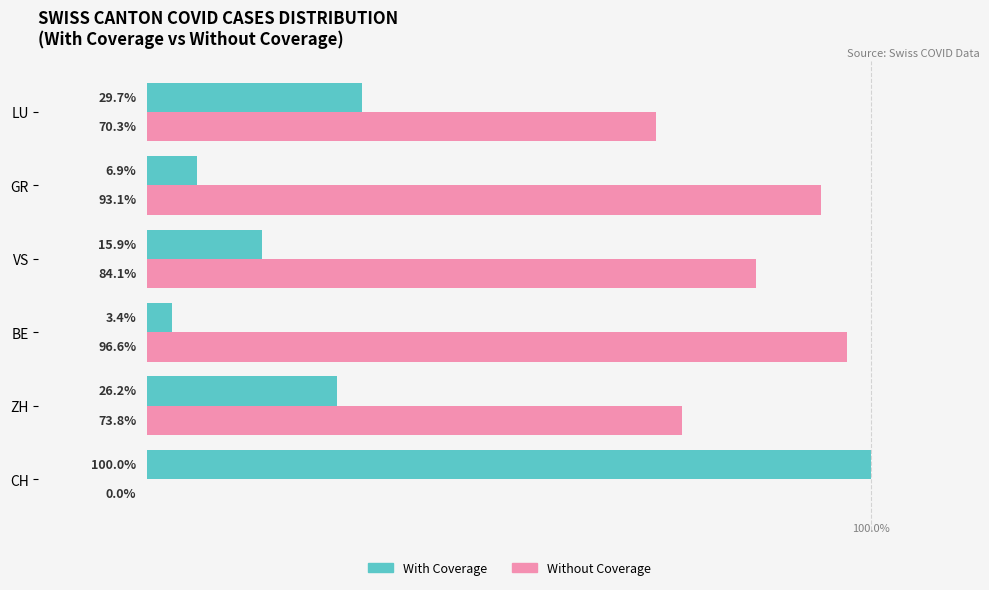

What are all the series names shown in the legend?

With Coverage, Without Coverage